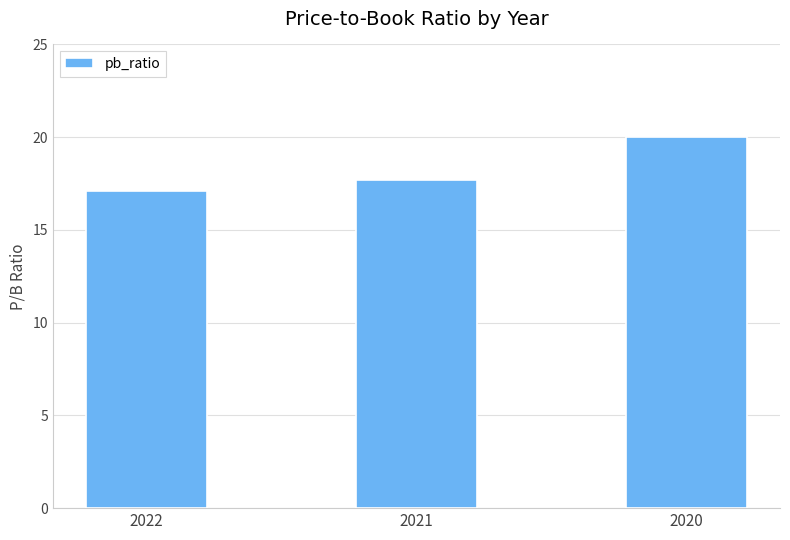

Is it true that the value at 2021 is 31.1?

False